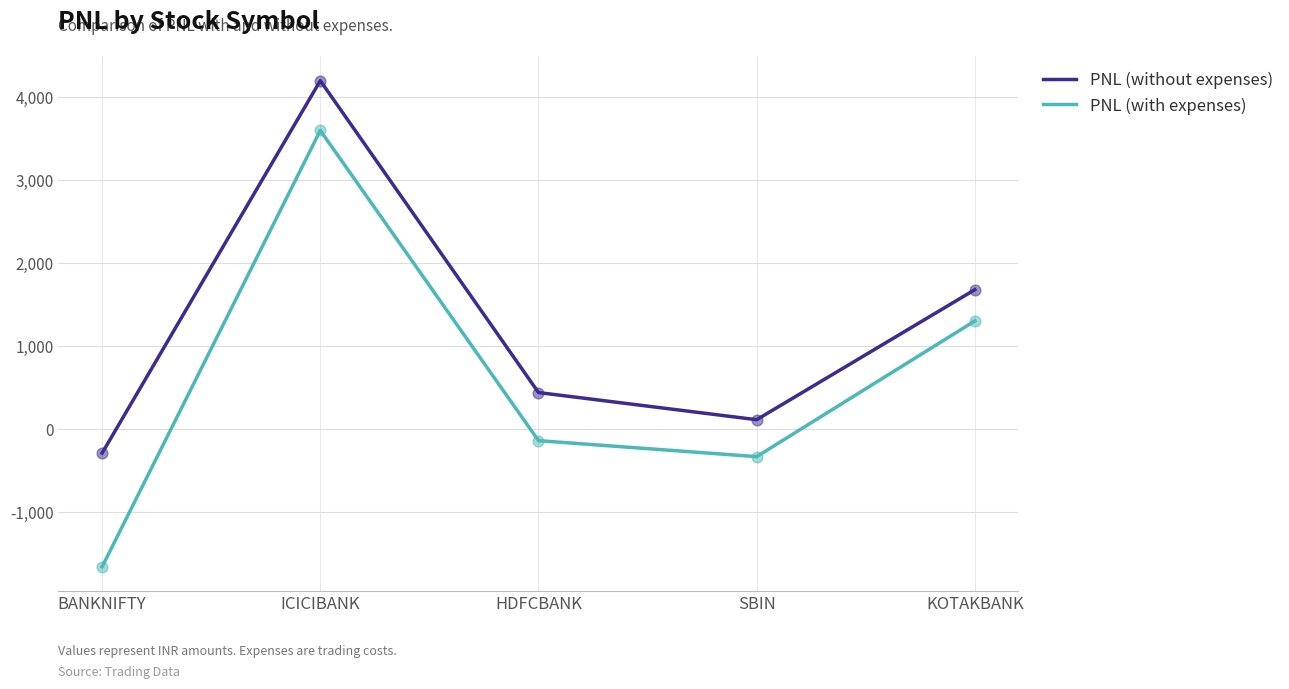

Which series changed the most between BANKNIFTY and ICICIBANK?

PNL (with expenses)